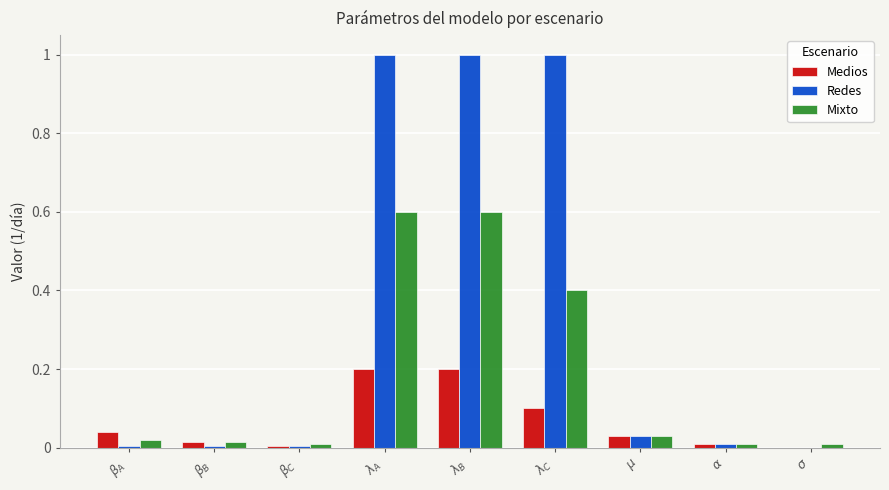

True or false: Medios has a value of 0.0 at $\alpha$.

True